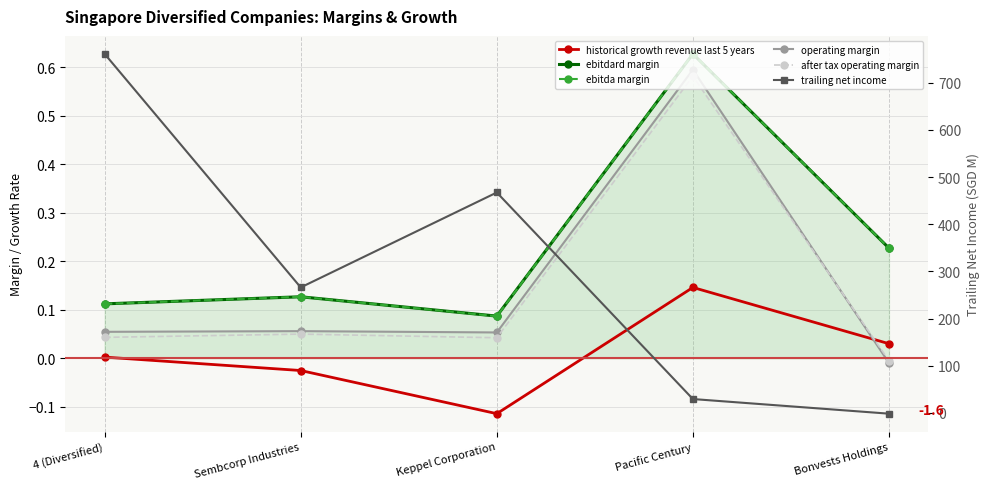

Count the number of categories in the chart.

5